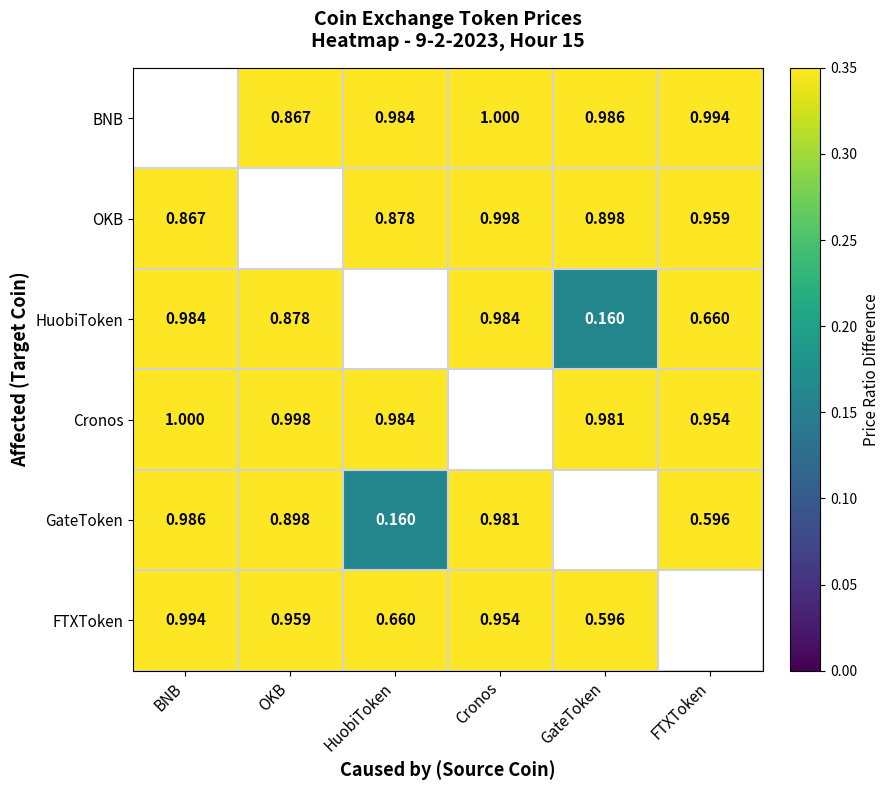

Is the value of FTXToken at HuobiToken greater than the value of HuobiToken at OKB?

No